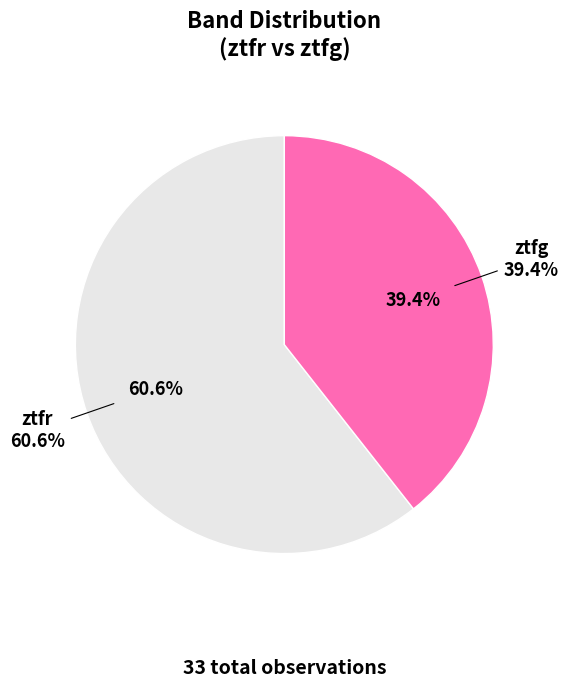

What percentage is the ztfr slice, to the nearest percent?

61%